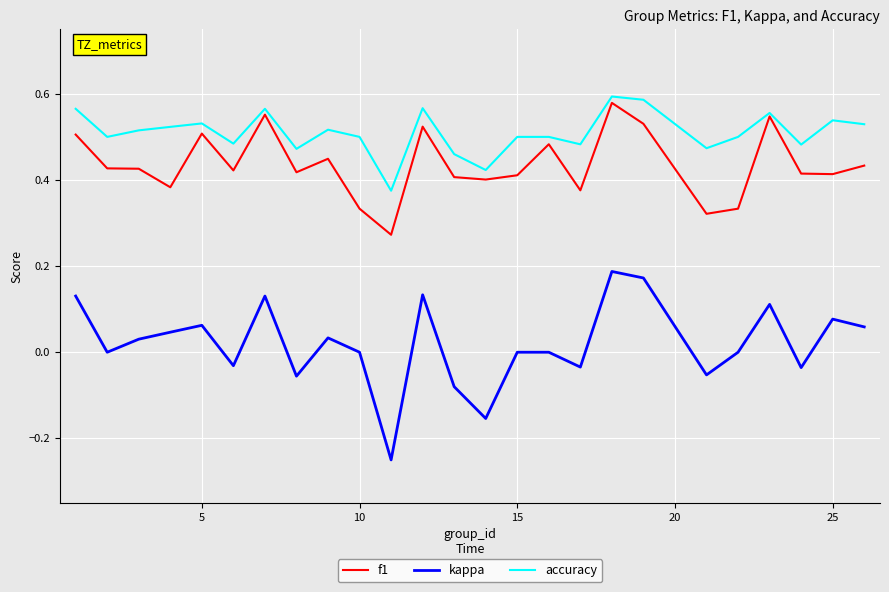

True or false: kappa and accuracy cross at least once.

False